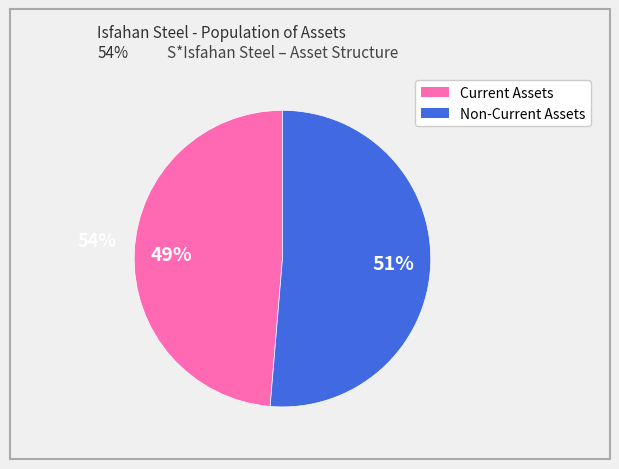

Is it true that Current Assets is 49% of the pie?

True